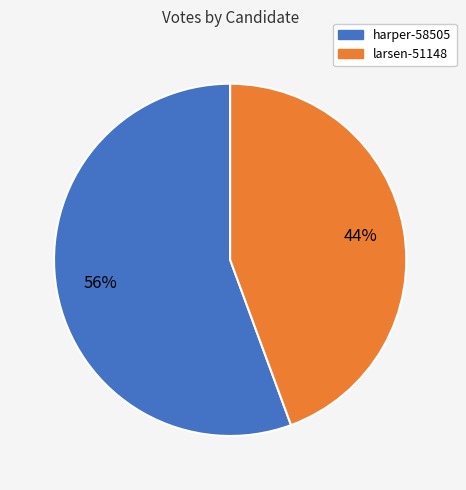

What is the largest slice in the pie chart?

harper-58505